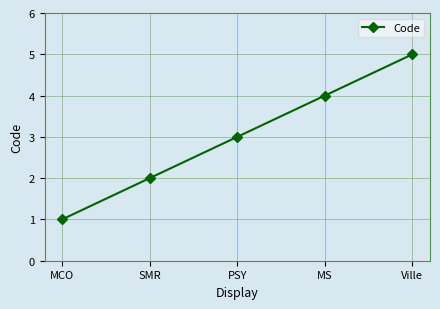

Rank the categories by value from lowest to highest.

MCO, SMR, PSY, MS, Ville